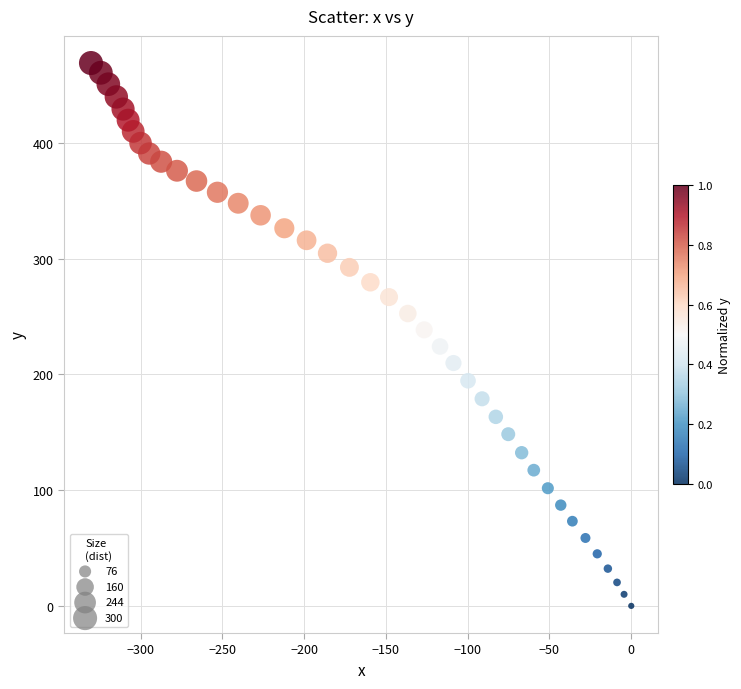

What is the range of Y values (max minus min)?

469.2